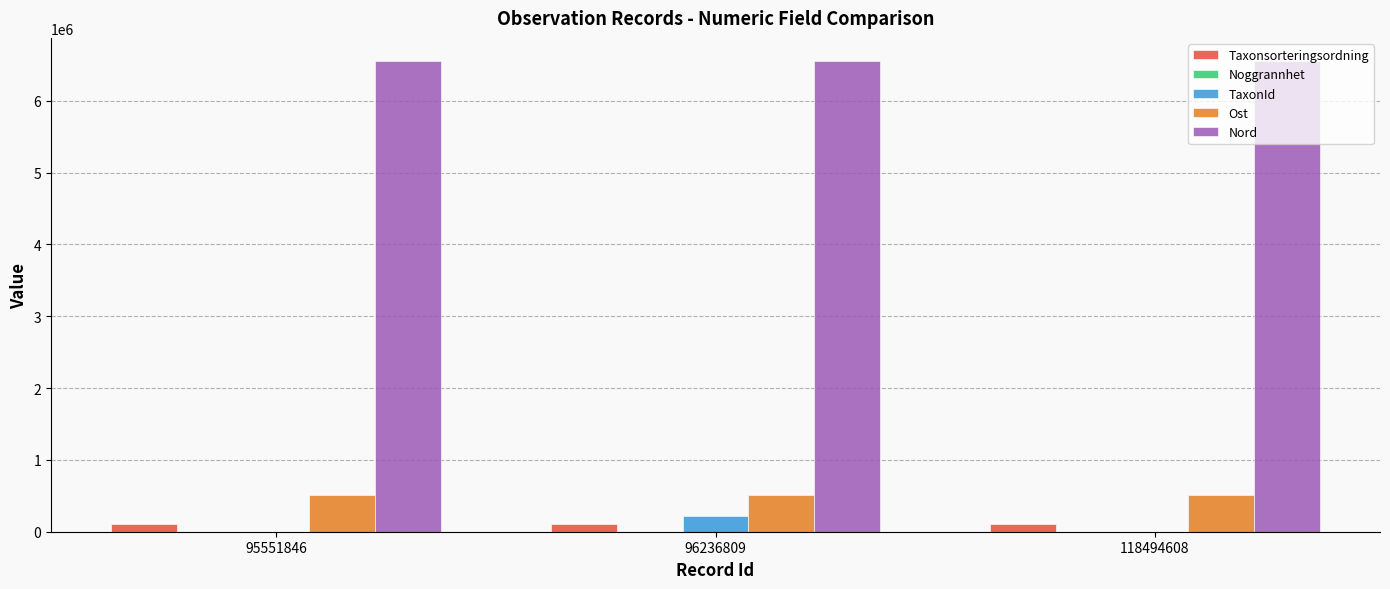

What is the greatest value displayed?

6548683